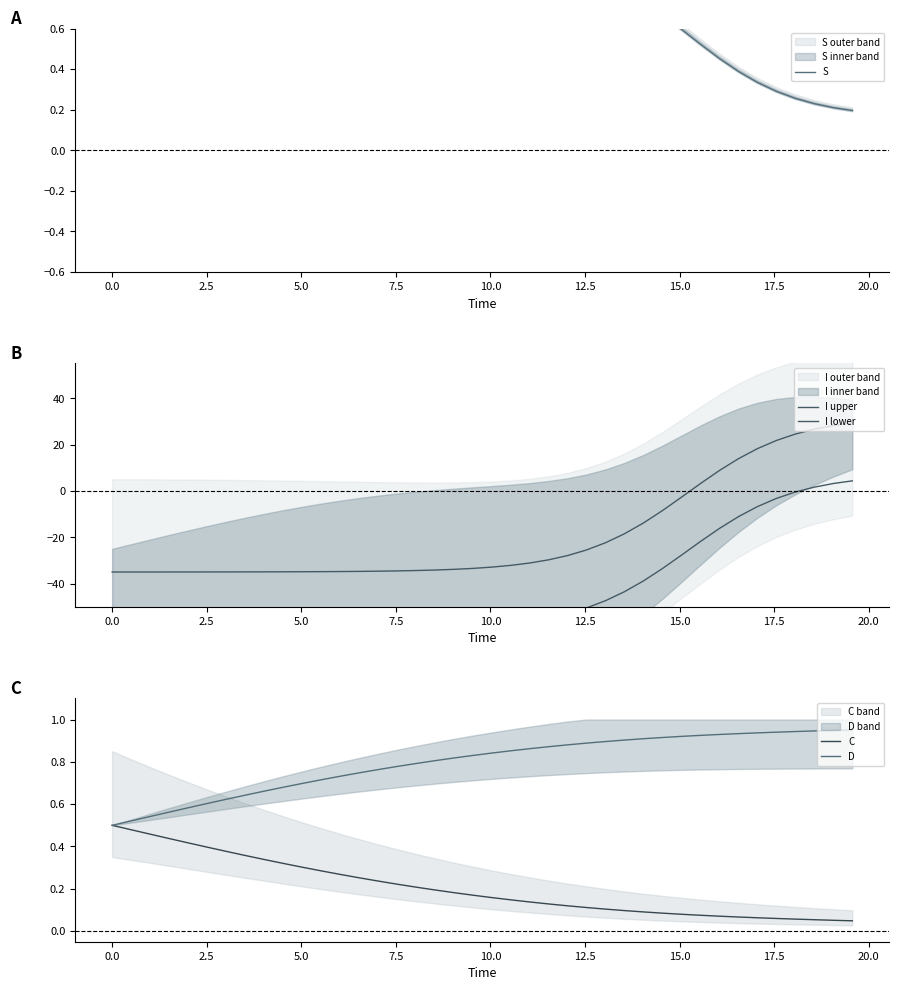

Which series has the largest range (max minus min)?

I upper